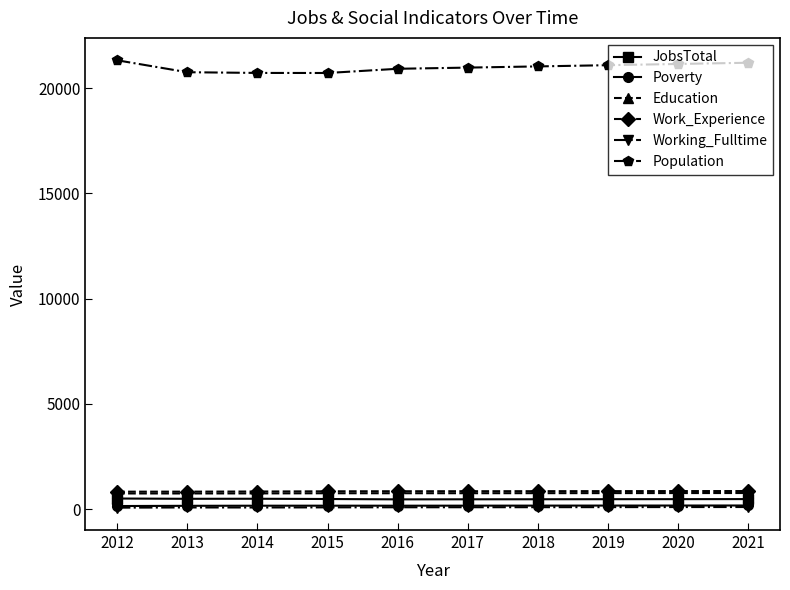

What is the approximate value of Population at 2020?

21150